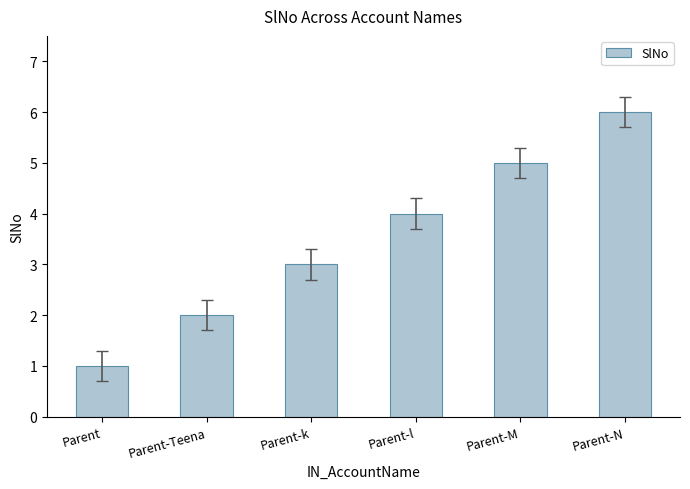

Rank the categories by value from lowest to highest.

Parent, Parent-Teena, Parent-k, Parent-l, Parent-M, Parent-N